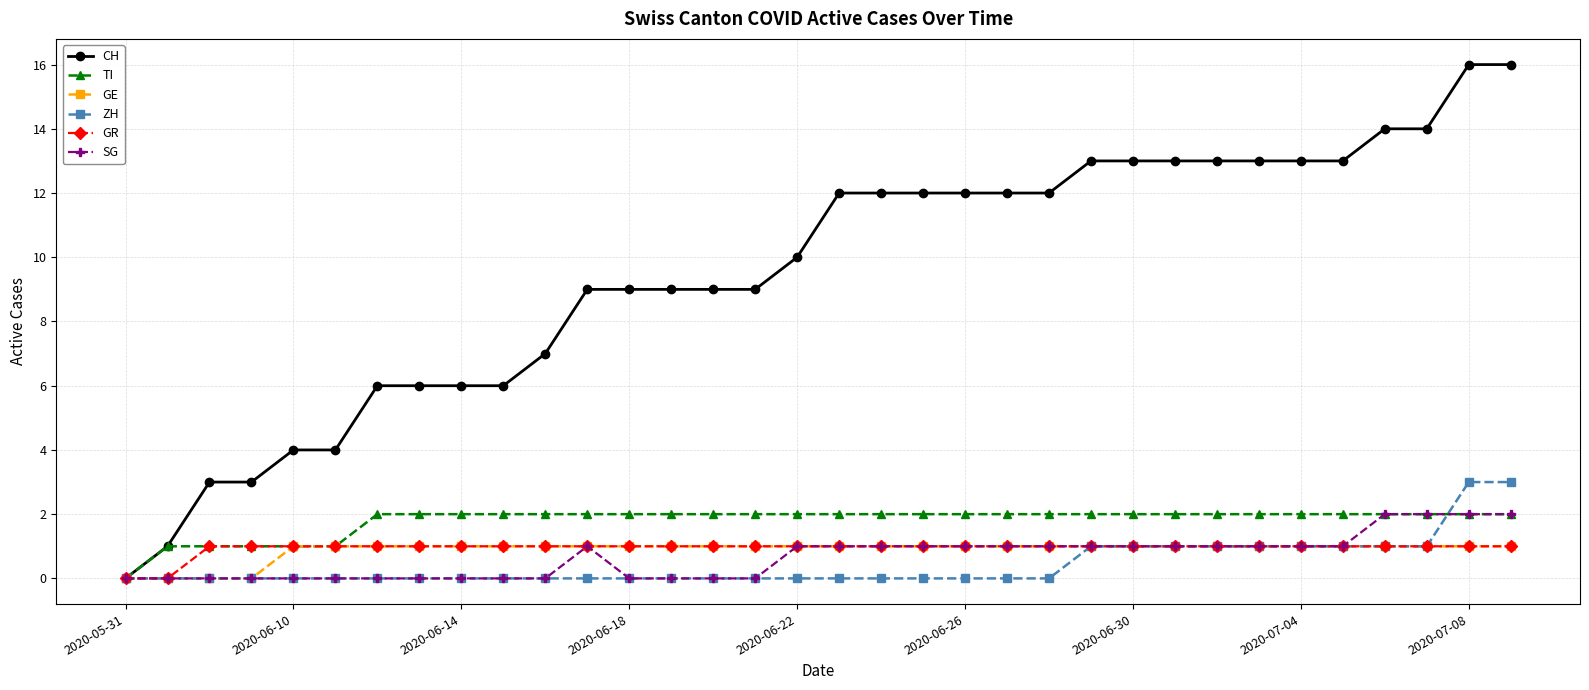

Which series has the largest total across all categories?

CH